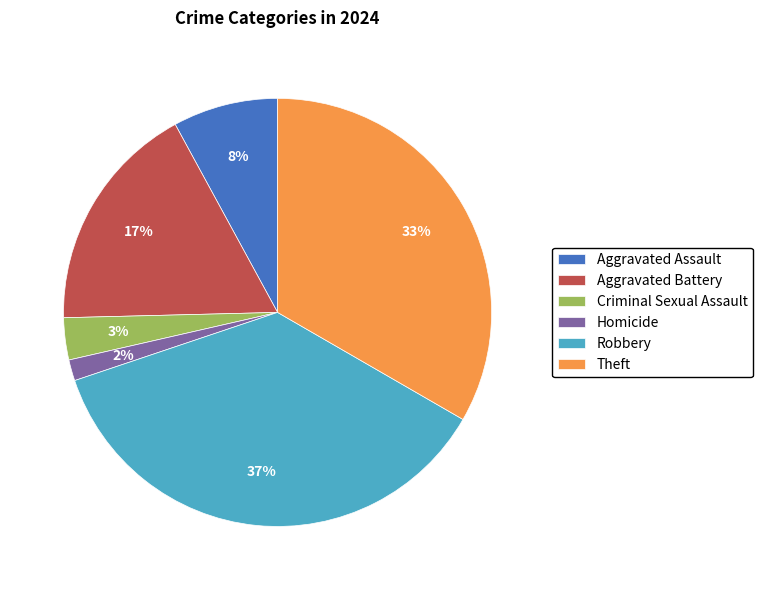

Is it true that Theft is 33% of the pie?

True